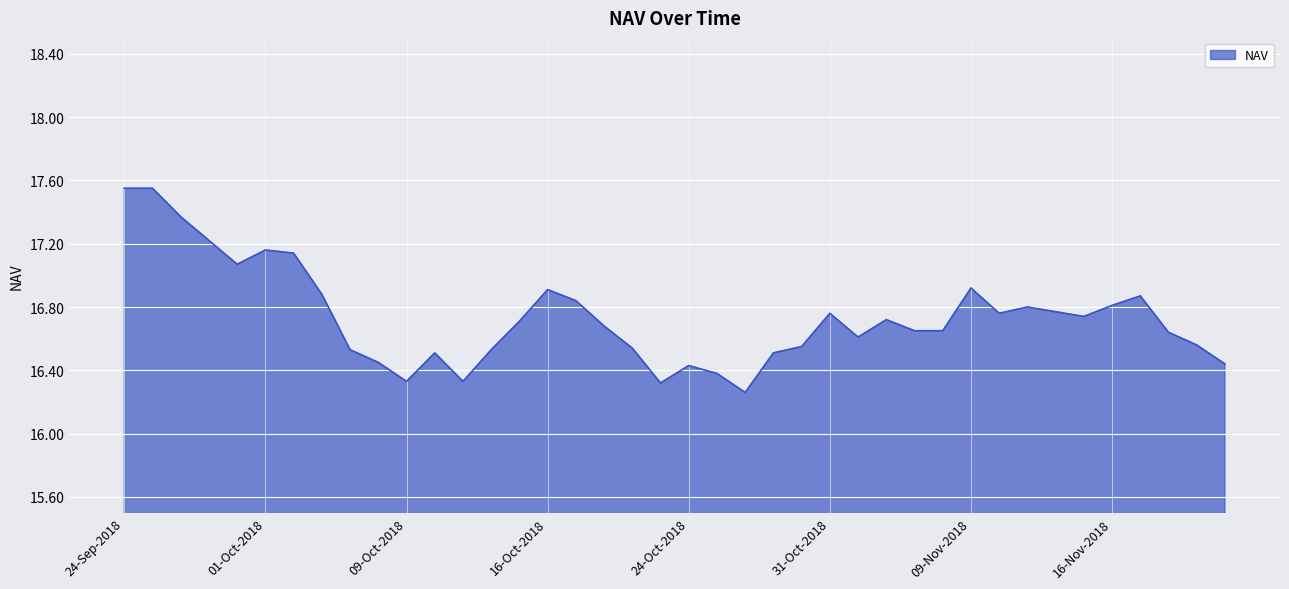

What is the difference between the maximum and minimum values?

1.3